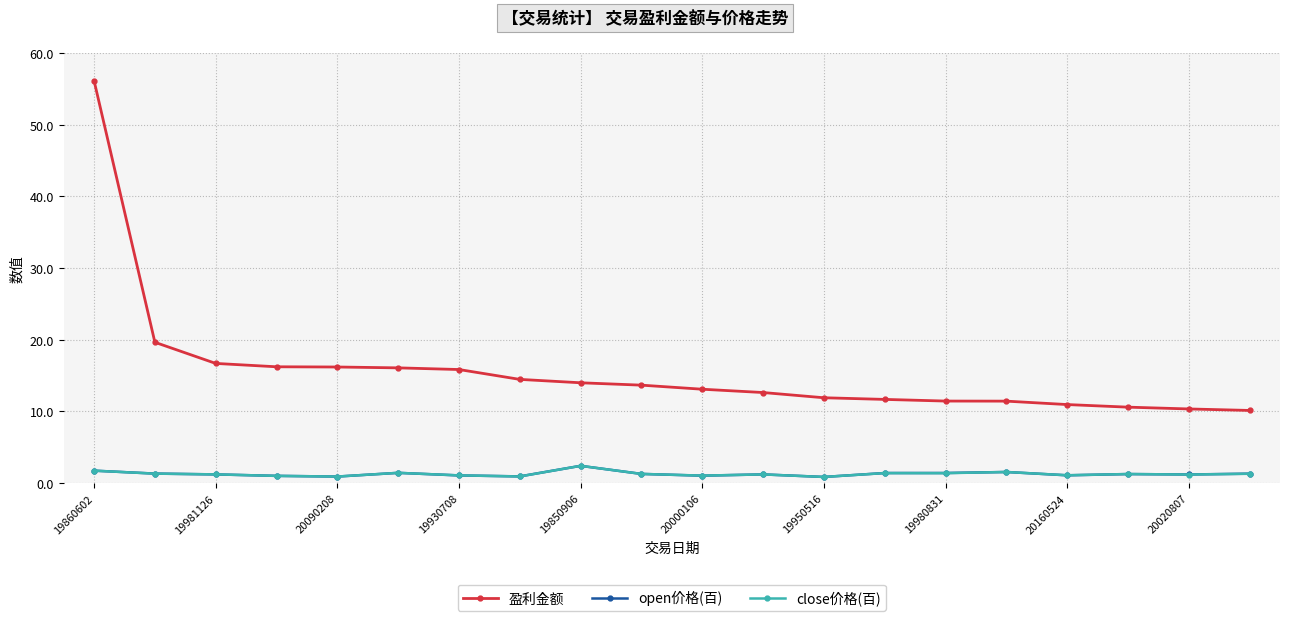

Which series has the largest total across all categories?

盈利金额